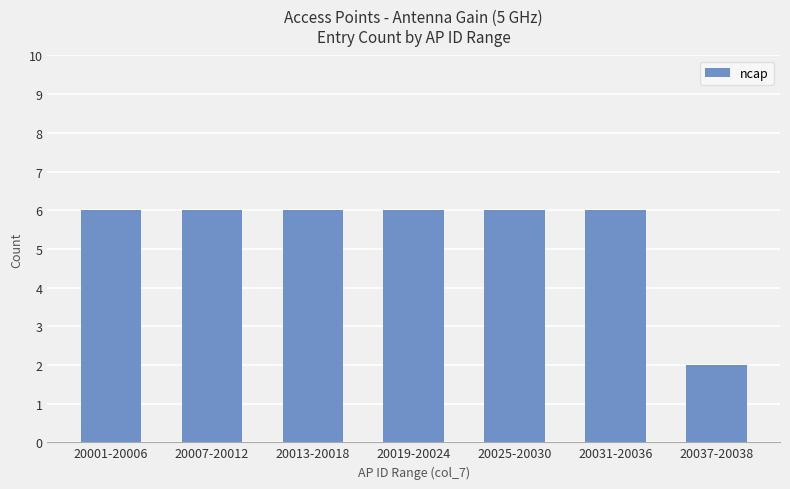

Reading left to right, list all the values displayed in this chart.

20001-20006=6	20007-20012=6	20013-20018=6	20019-20024=6	20025-20030=6	20031-20036=6	20037-20038=2